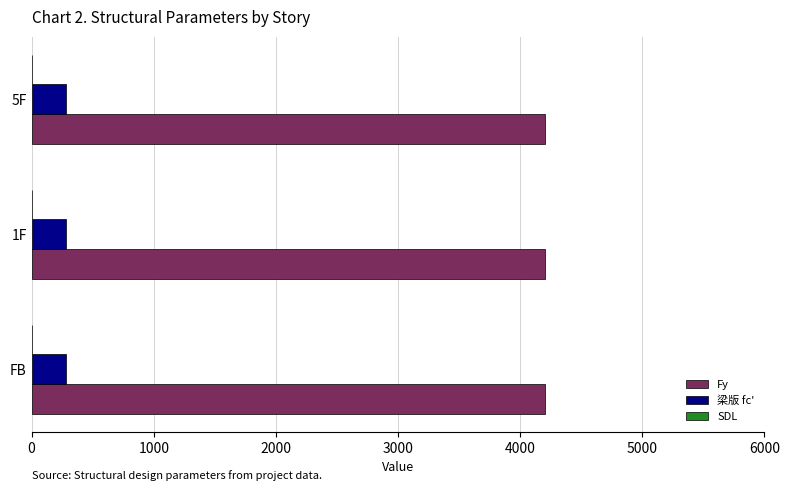

What is the sum of all Fy values?

12600.0